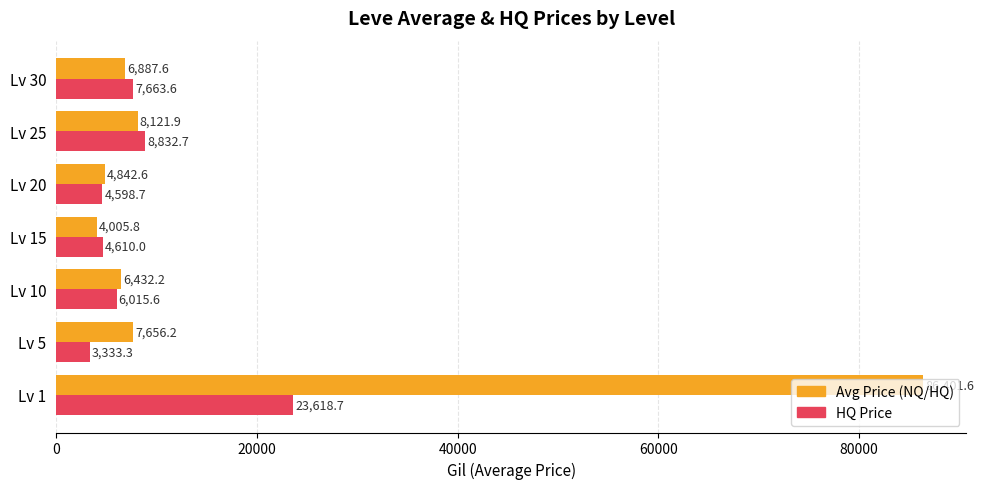

Which series has the largest total across all categories?

Avg Price (NQ/HQ)